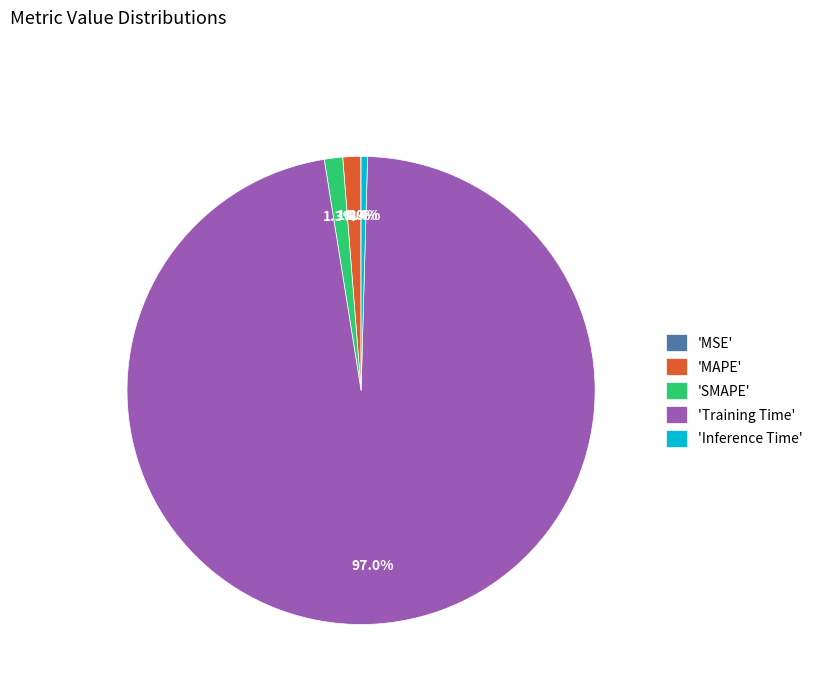

Which category accounts for the majority?

'Training Time'